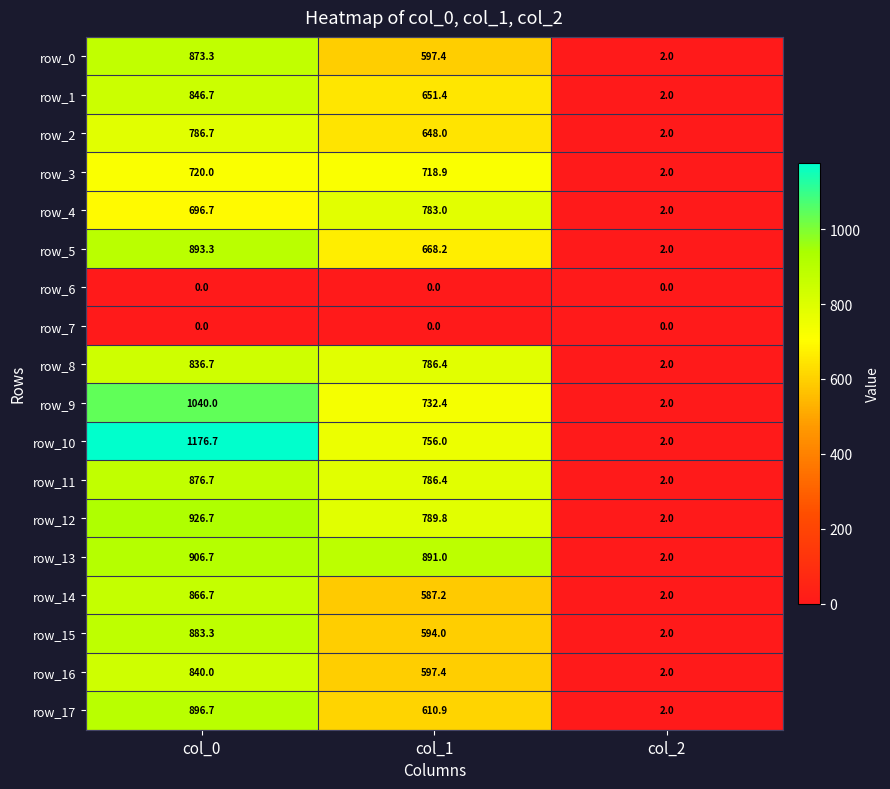

Rank the categories by row_1 value from highest to lowest.

col_0, col_1, col_2